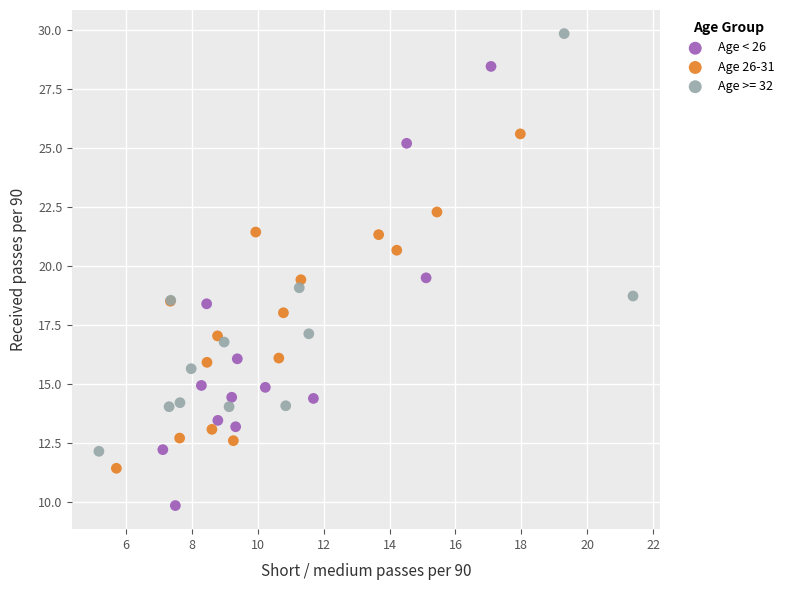

What are all the series names shown in the legend?

Age < 26, Age 26-31, Age >= 32